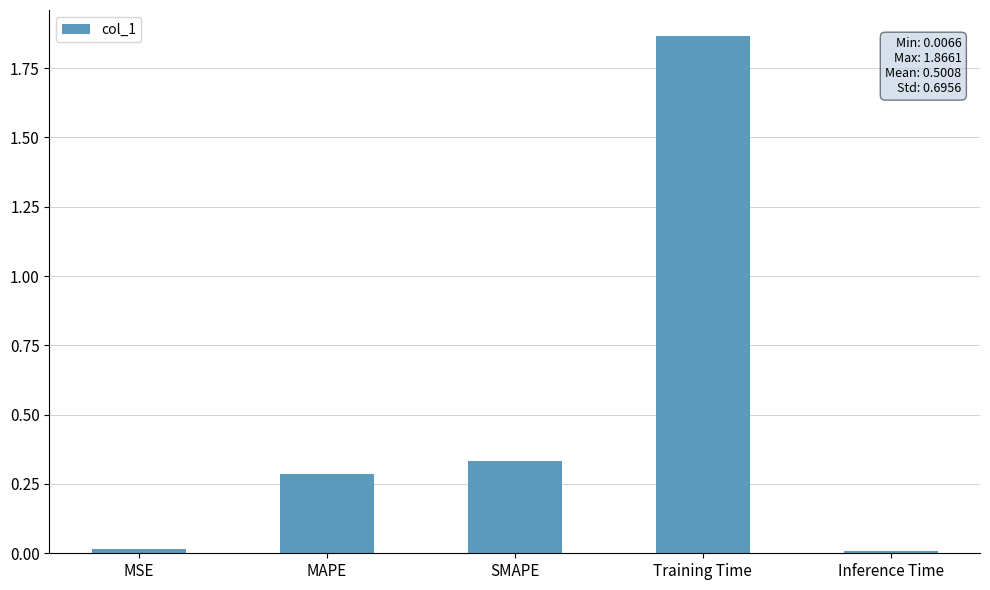

How many bars are there in total?

5